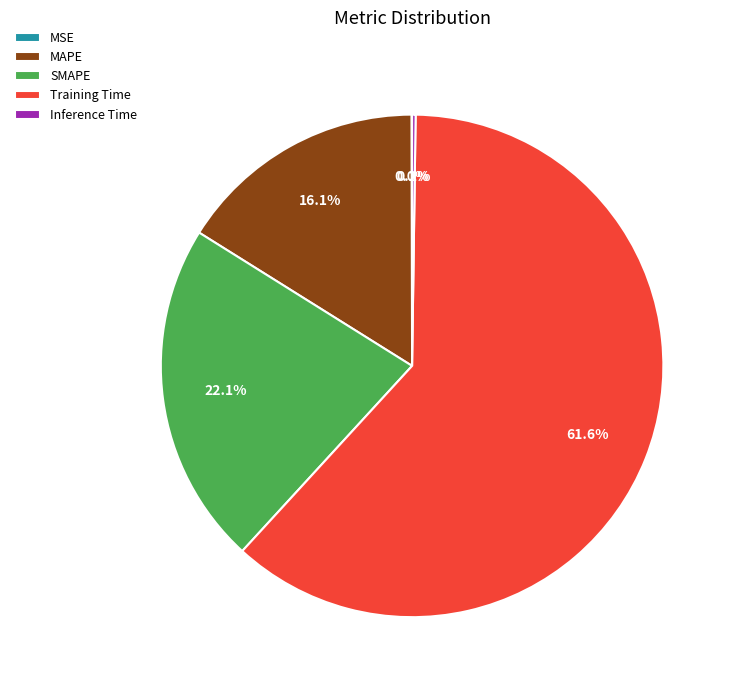

To the nearest percent, what portion does Training Time represent?

62%